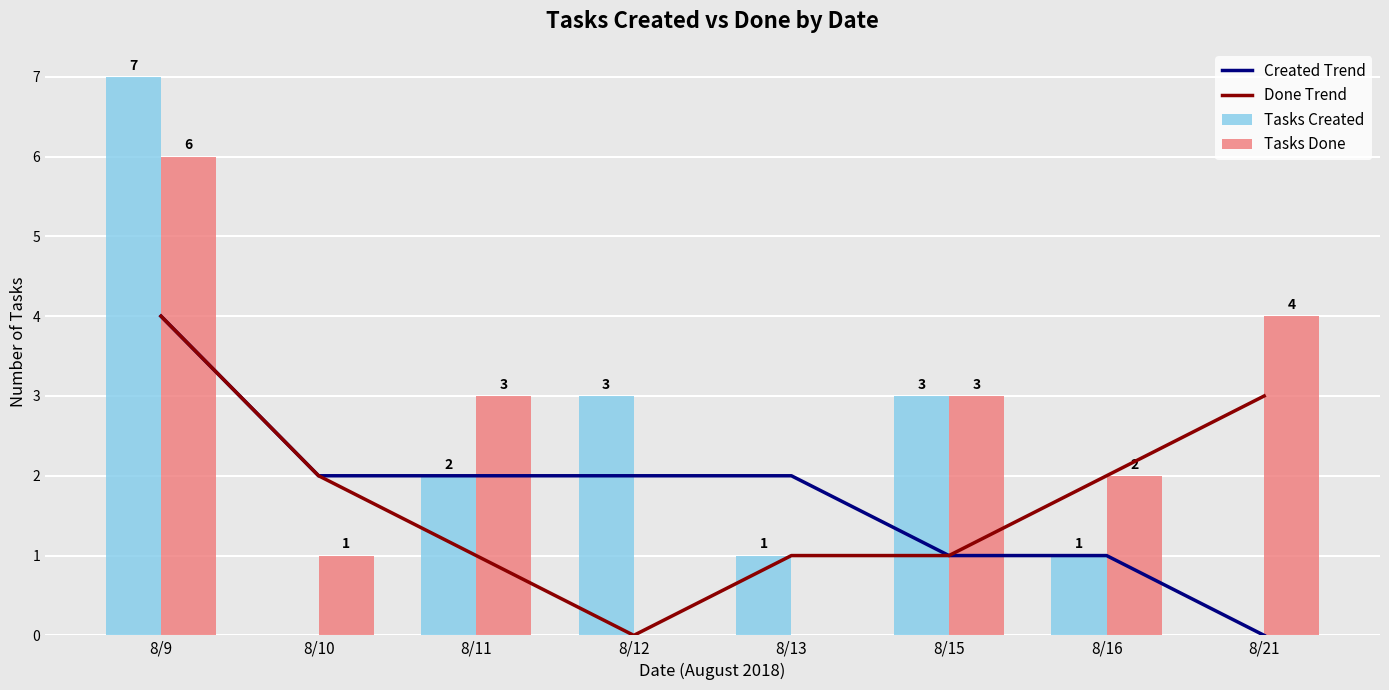

What is the difference between the second highest and minimum values in the Tasks Done series?

4